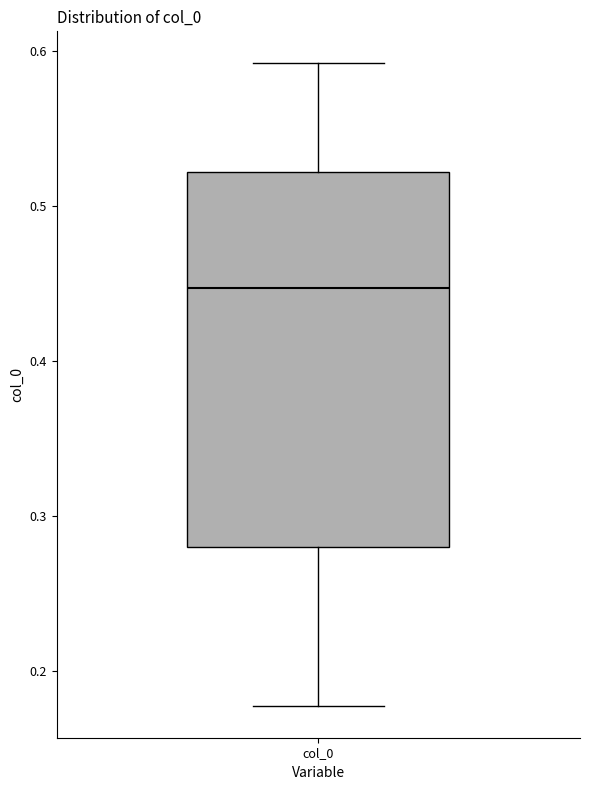

Transcribe this box plot: give where the median line is, the range the box spans, and where the two whiskers end, as read against the y-axis. The values are not printed on the chart, so give them approximately, as read against the axis.

median 0.45, box 0.28 to 0.52, whiskers 0.18 to 0.59